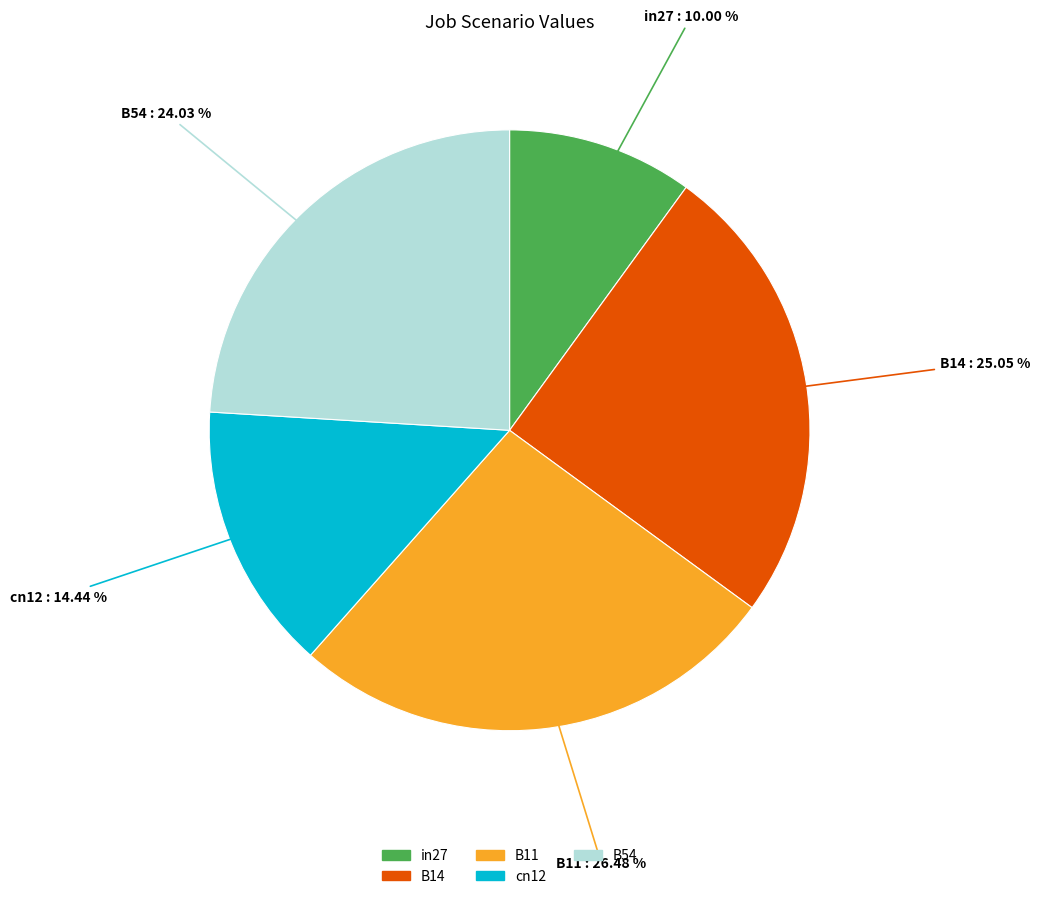

How many slices are in this pie chart?

5